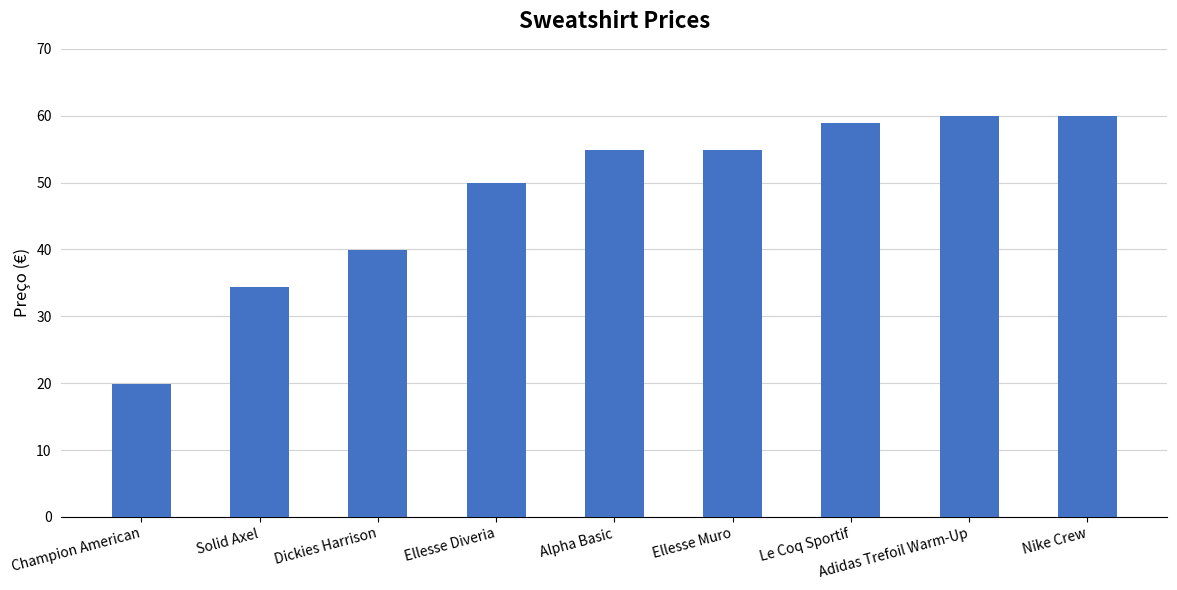

Reading left to right, transcribe all the data shown in this chart.

19.9	34.4	40.0	49.9	54.9	54.9	58.9	60.0	60.0